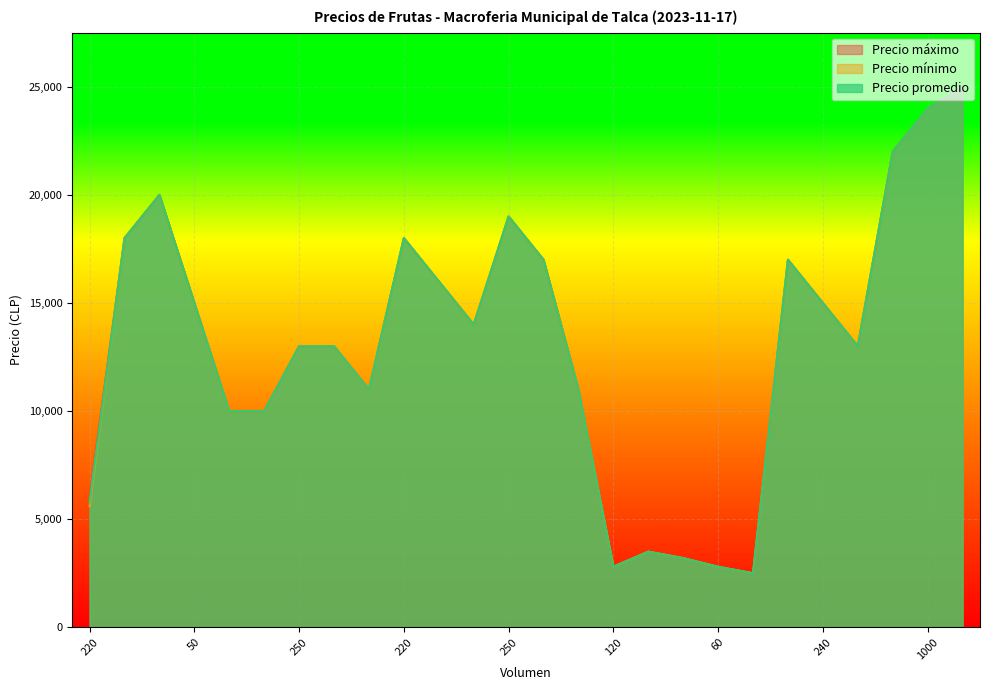

Does the chart display data point markers on the line(s)?

No